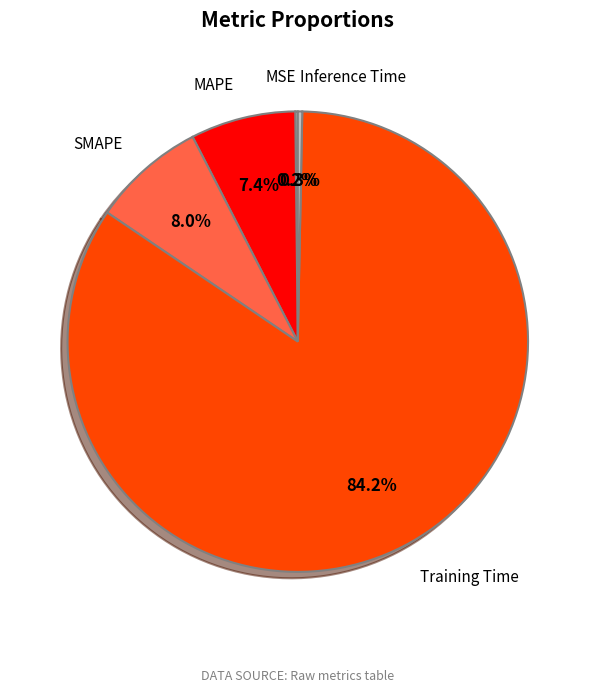

What is the largest slice in the pie chart?

Training Time